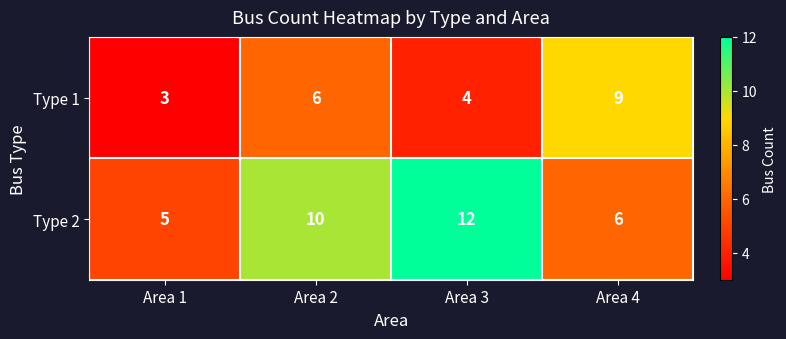

Read the Type 1 value at Area 4.

9